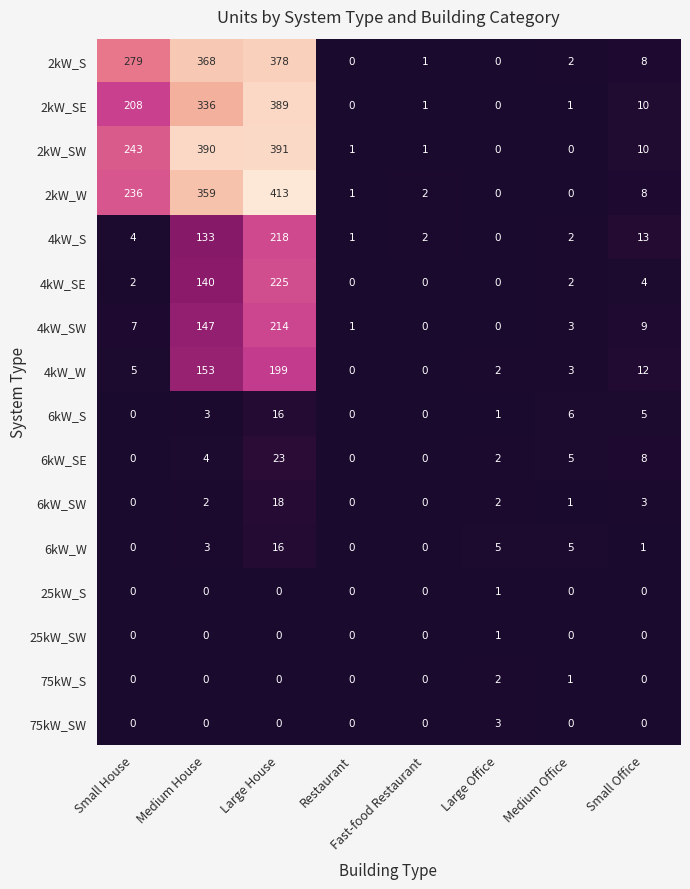

What is the sum of the 4kW_W values at Small House and Medium House?

158